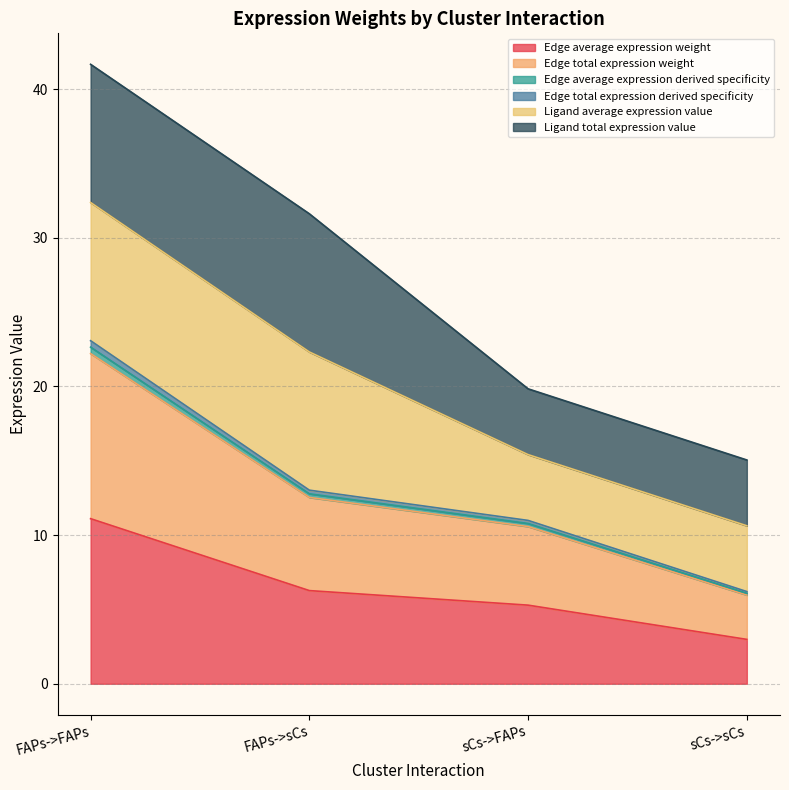

List the labels in order of Edge total expression derived specificity value, largest first.

FAPs->FAPs, FAPs->sCs, sCs->FAPs, sCs->sCs